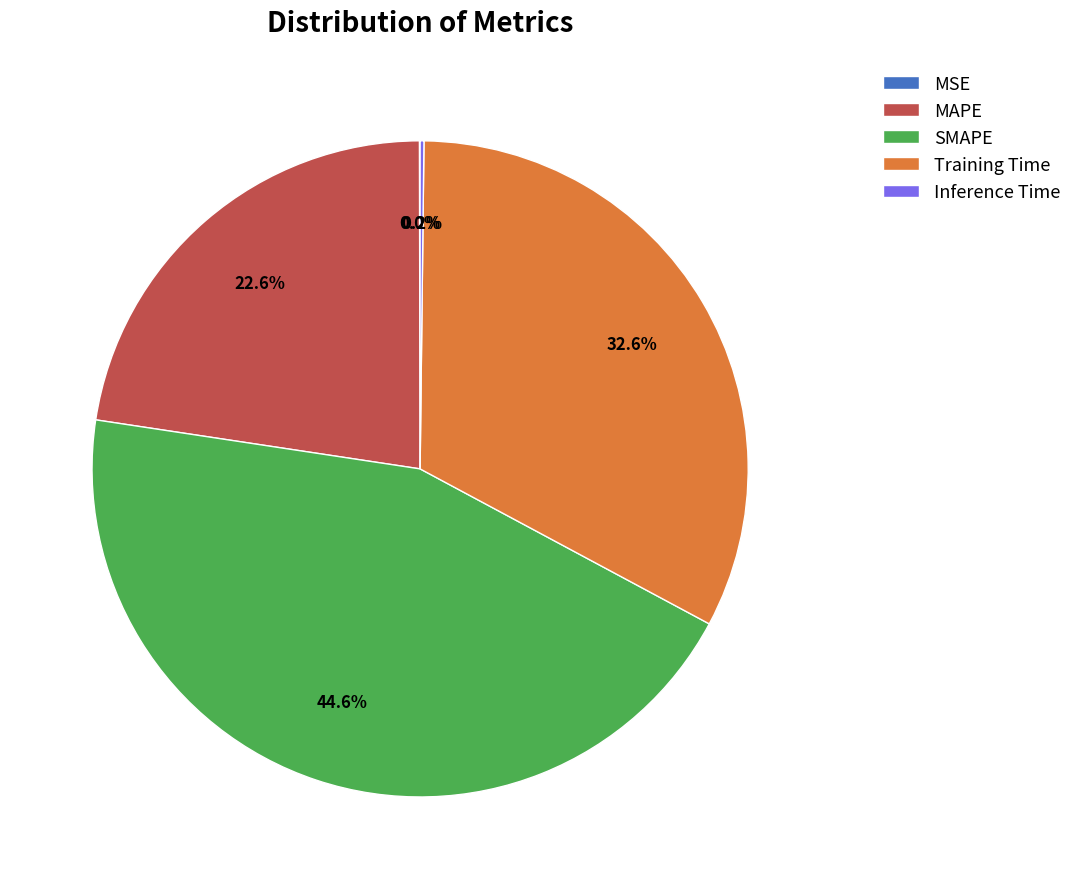

Is there any slice that represents more than half of the pie?

No